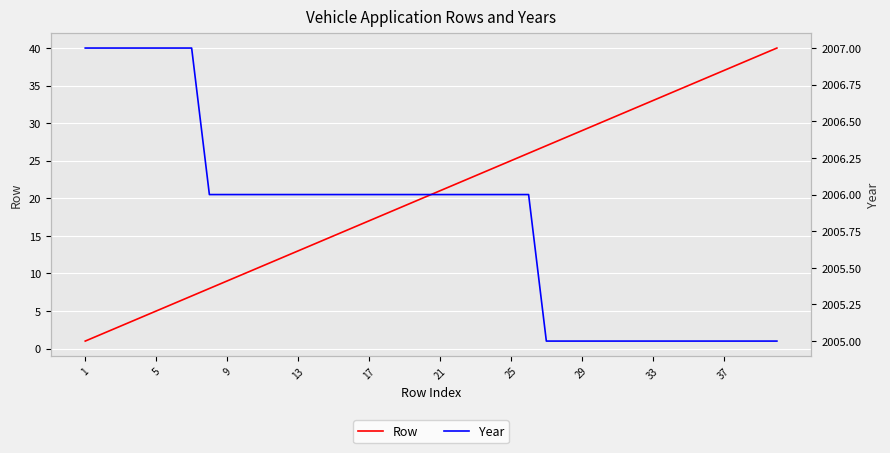

How many values in the Row series exceed 21?

19